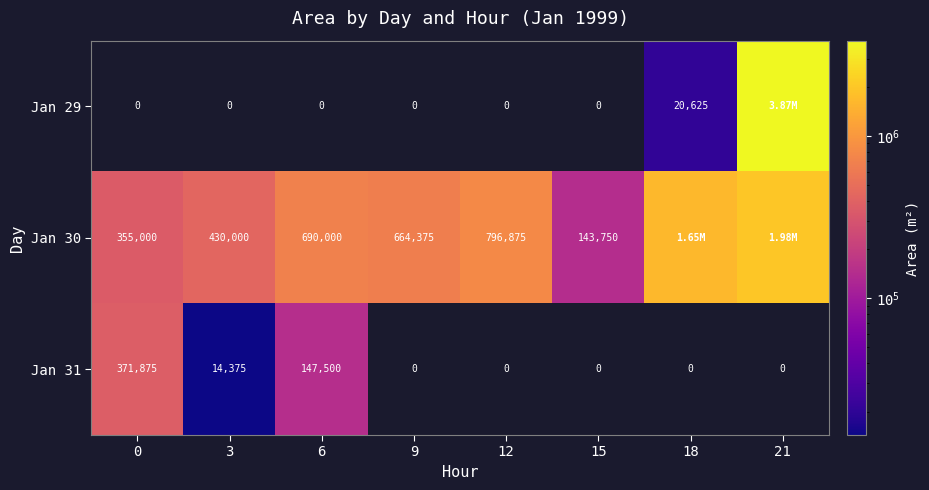

What is the spread (max minus min) of values at 9?

664375